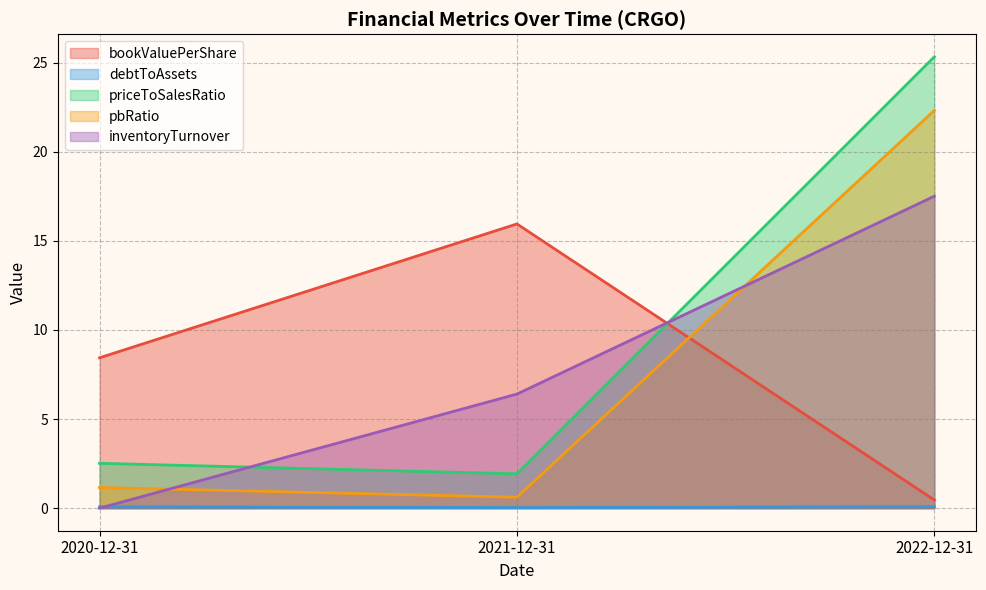

The inventoryTurnover series shows 0.0 at 2020-12-31. True or false?

True